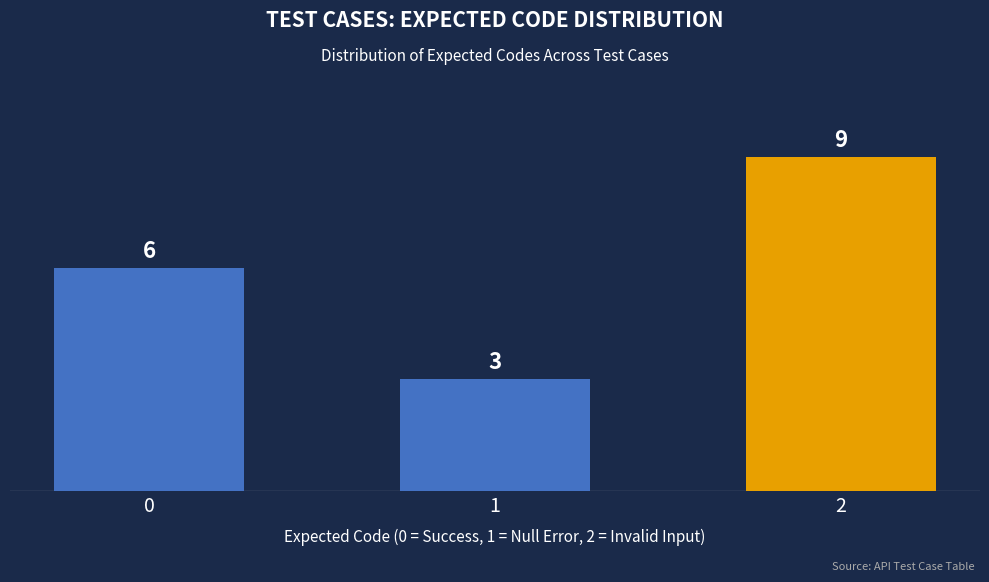

How many bars are there in total?

3